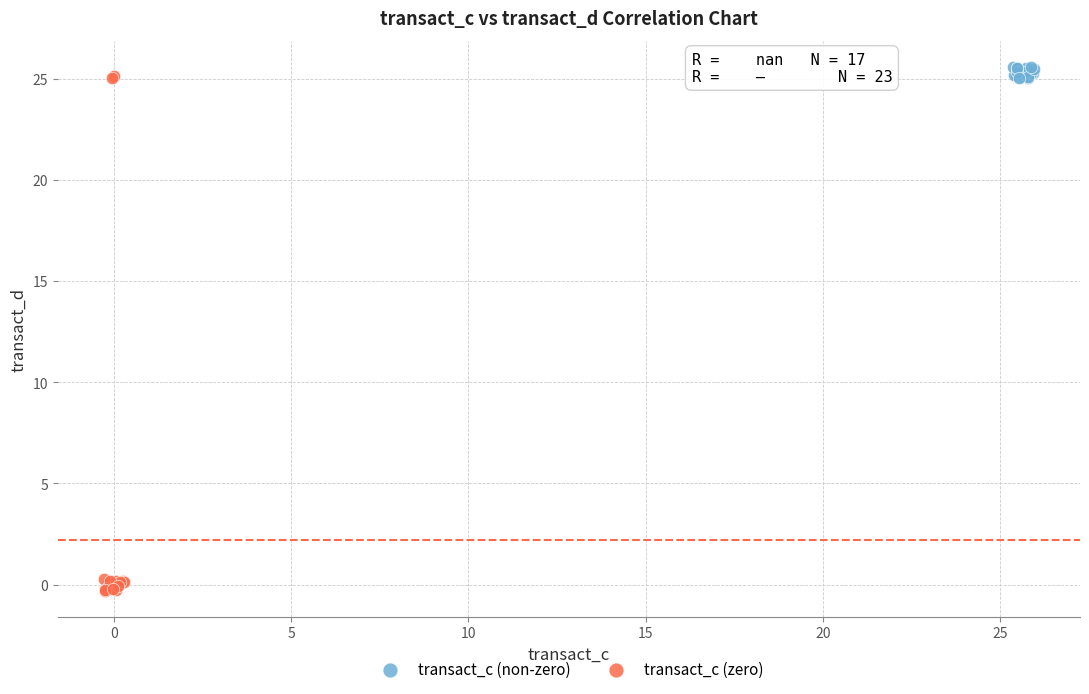

What are all the series names shown in the legend?

transact_c (non-zero), transact_c (zero)